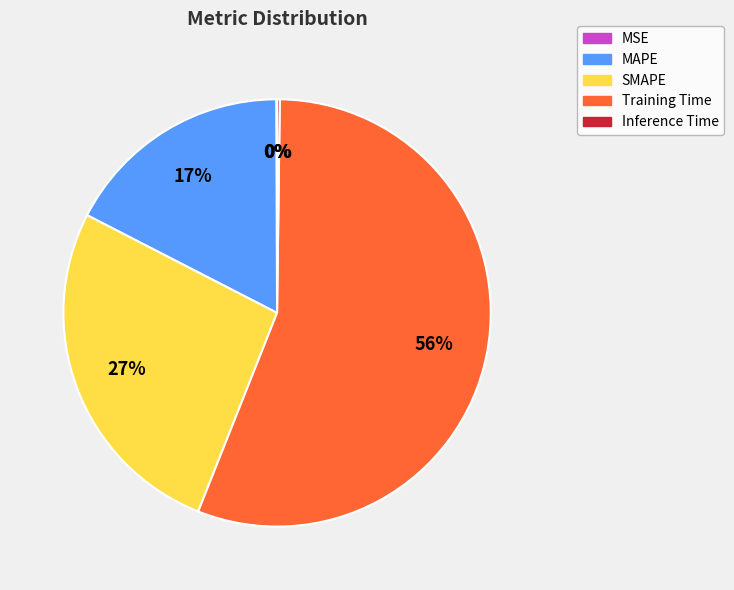

To the nearest percent, what portion does SMAPE represent?

27%